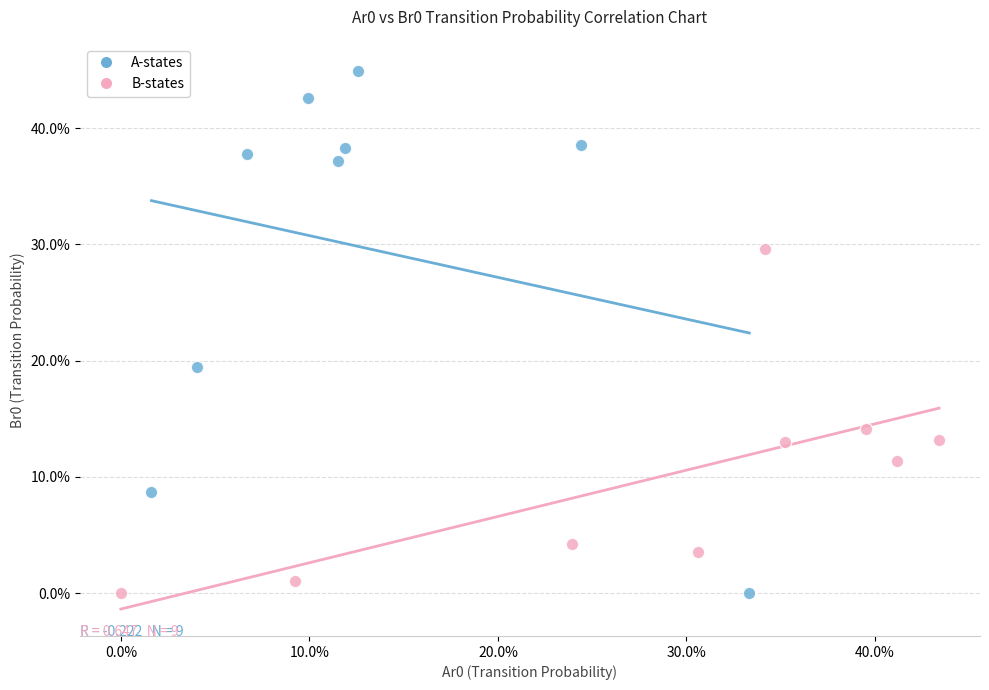

What are all the series names shown in the legend?

A-states, B-states